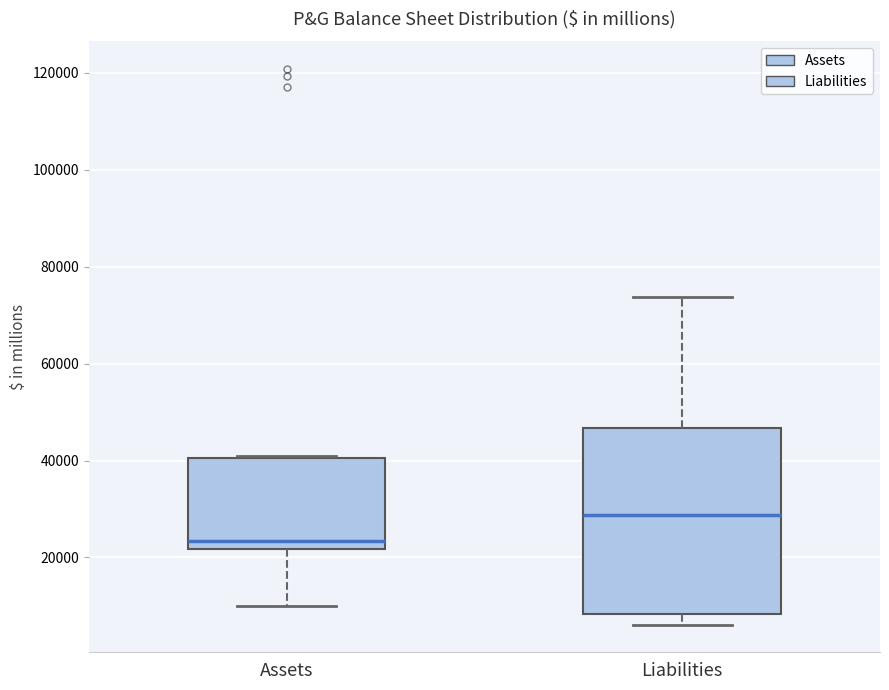

Where does the upper whisker of the box for Liabilities end on the y-axis? The values are not printed on the chart, so give them approximately, as read against the axis.

74000